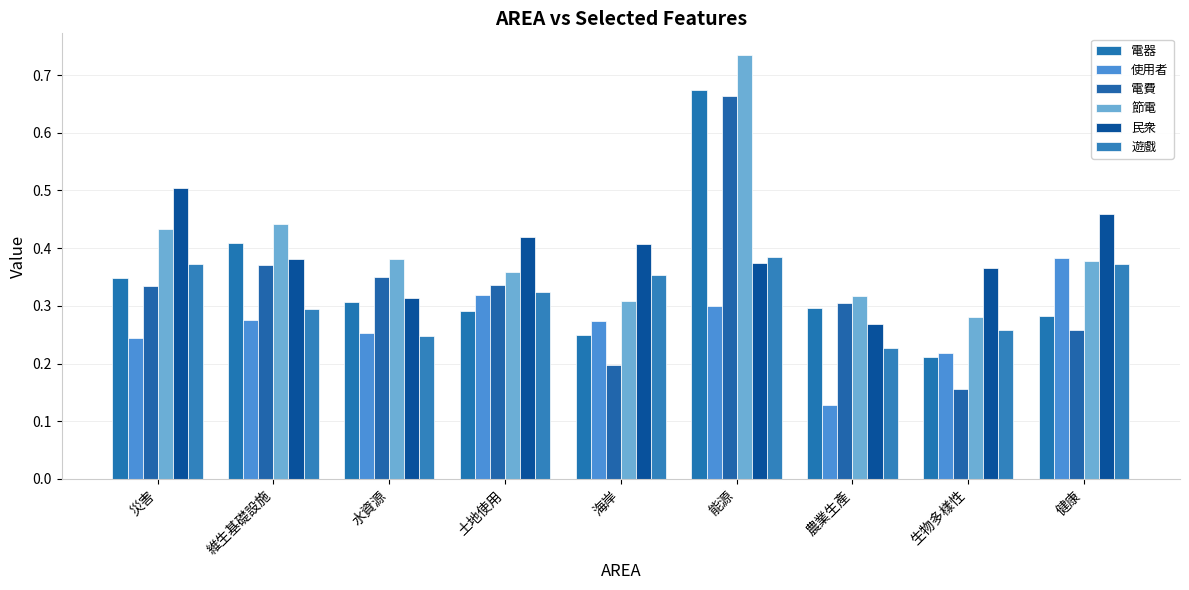

What is the smallest value displayed?

0.1